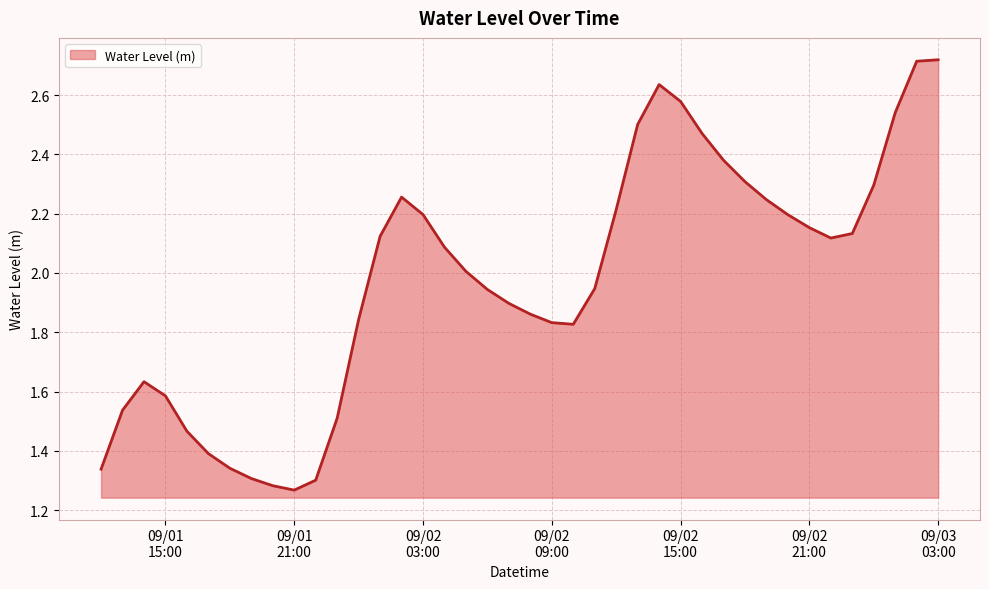

What is the label of the 20th point from the right?

2023-09-02 08:00:00